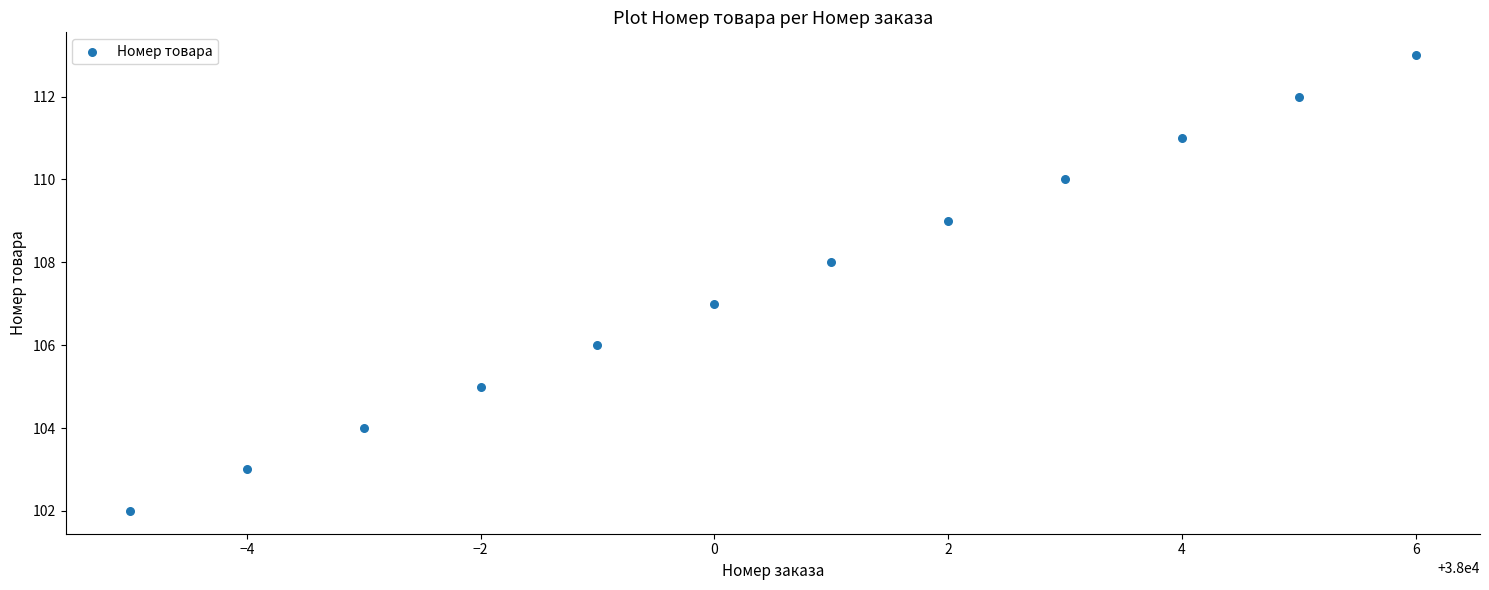

What is the average X value?

38000